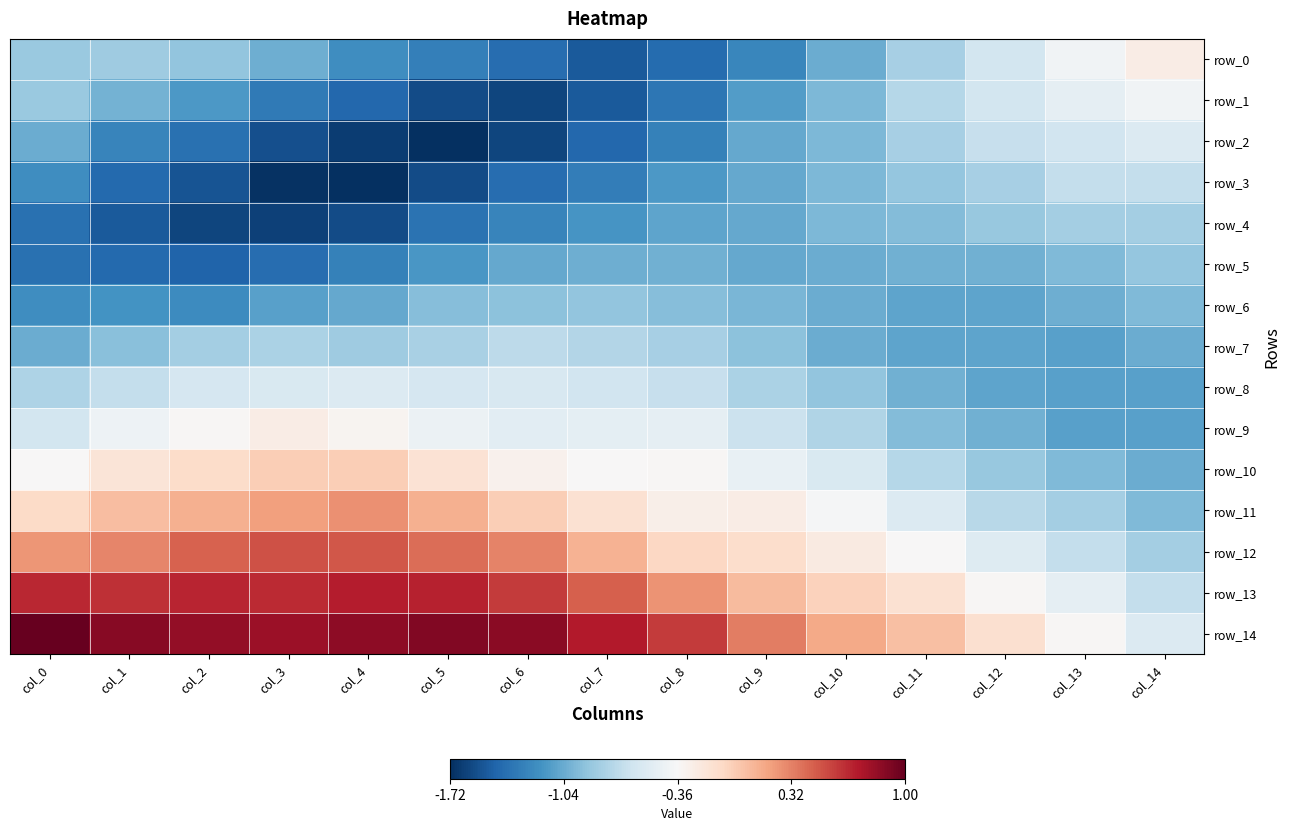

At col_4, list the series in order from smallest to largest.

row_3, row_2, row_4, row_1, row_5, row_0, row_6, row_7, row_8, row_9, row_10, row_11, row_12, row_13, row_14